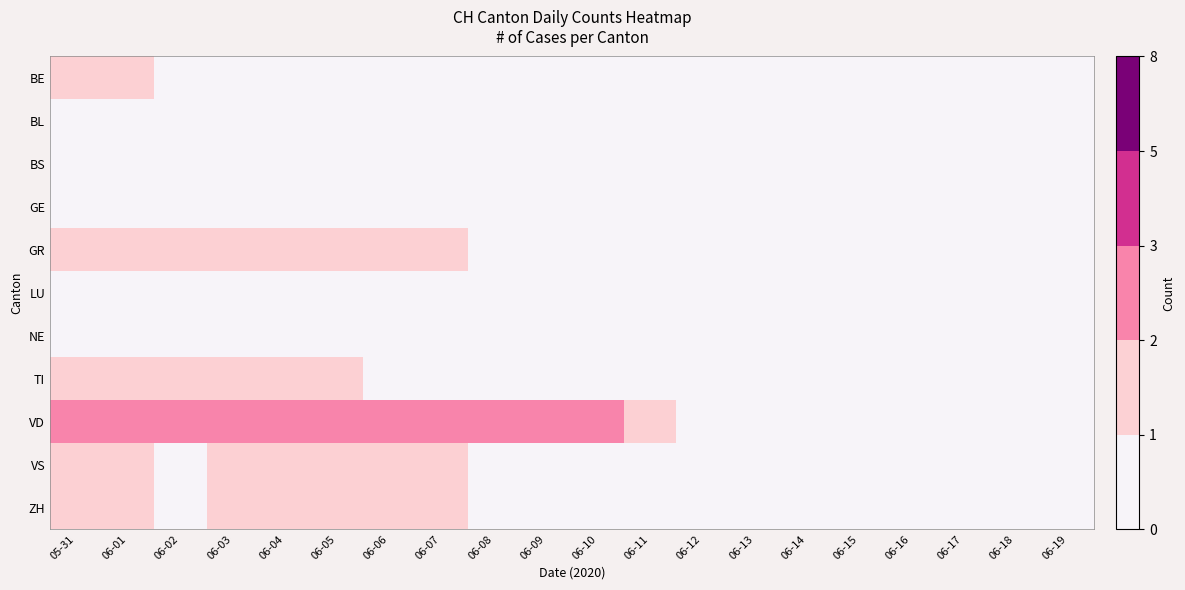

Count the number of categories in the chart.

20